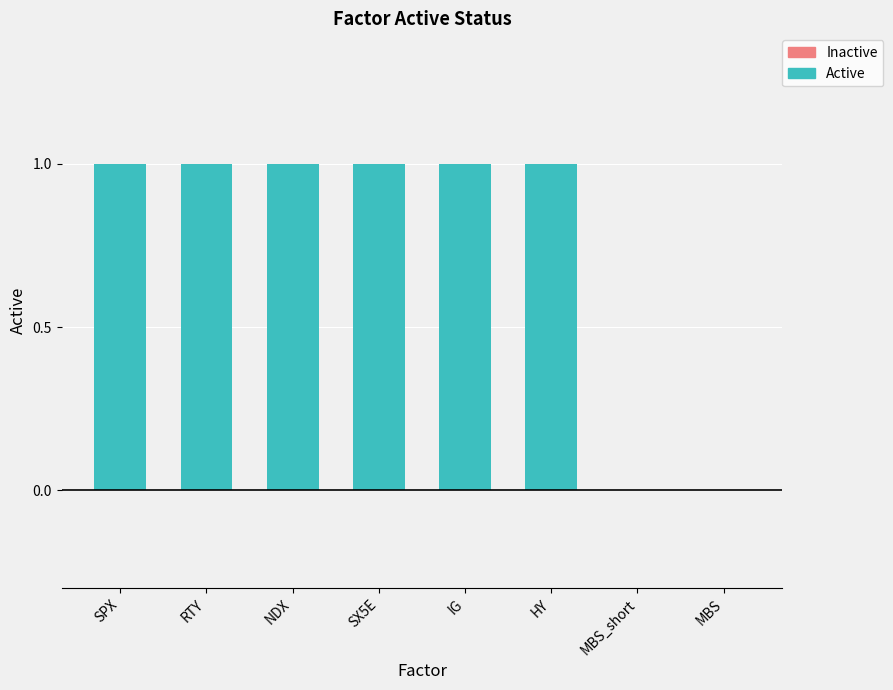

Reading left to right, what are all the values shown in this chart?

1	1	1	1	1	1	0	0